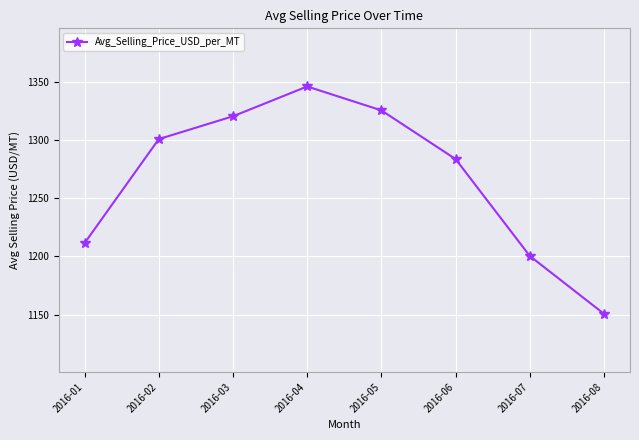

What is the greatest value displayed?

1346.1